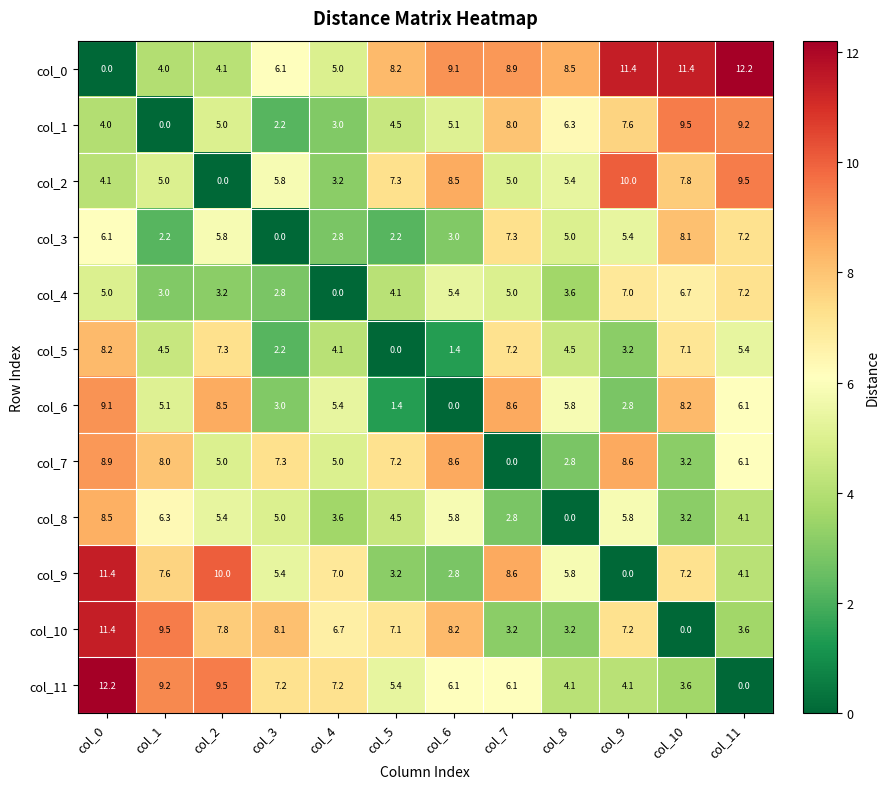

At which category is the sum across all series the highest?

col_0